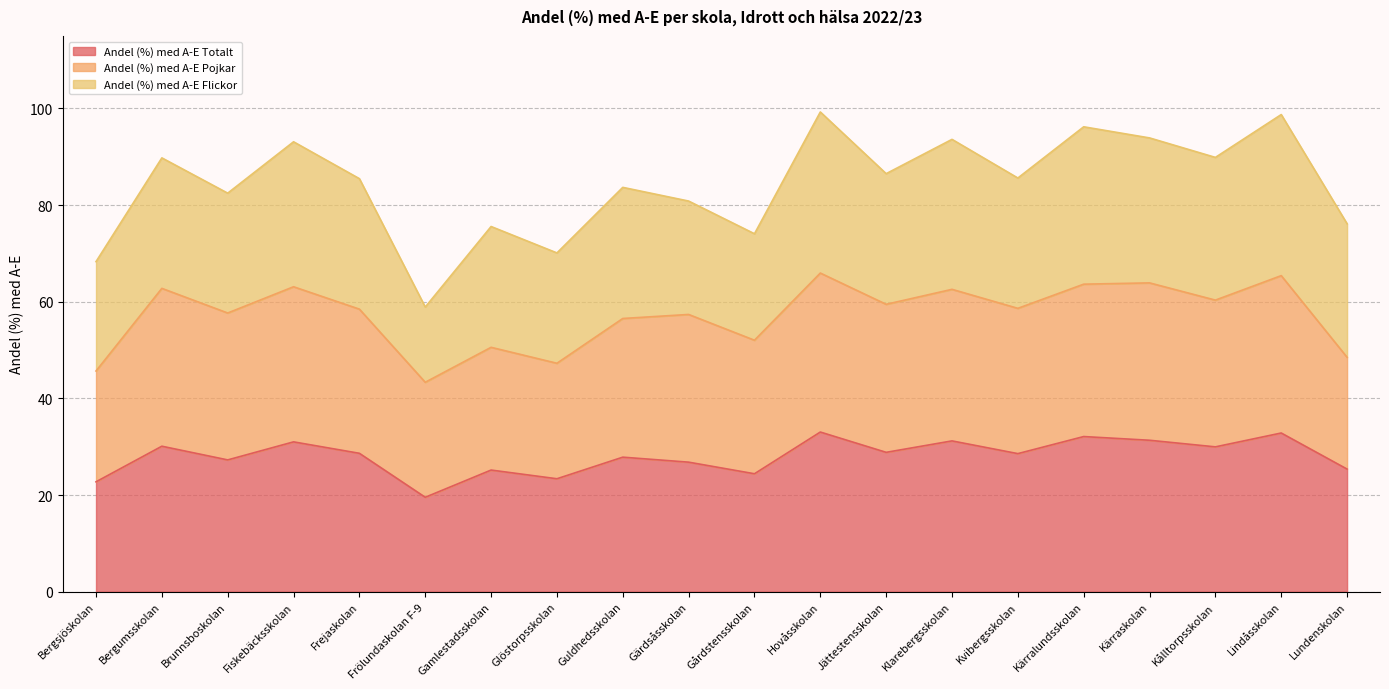

List the labels in order of Andel (%) med A-E Totalt value, largest first.

Hovåsskolan, Lindåsskolan, Kärralundsskolan, Kärraskolan, Klarebergsskolan, Fiskebäcksskolan, Bergumsskolan, Kålltorpsskolan, Jättestensskolan, Frejaskolan, Kvibergsskolan, Guldhedsskolan, Brunnsboskolan, Gärdsåsskolan, Lundenskolan, Gamlestadsskolan, Gårdstensskolan, Glöstorpsskolan, Bergsjöskolan, Frölundaskolan F-9